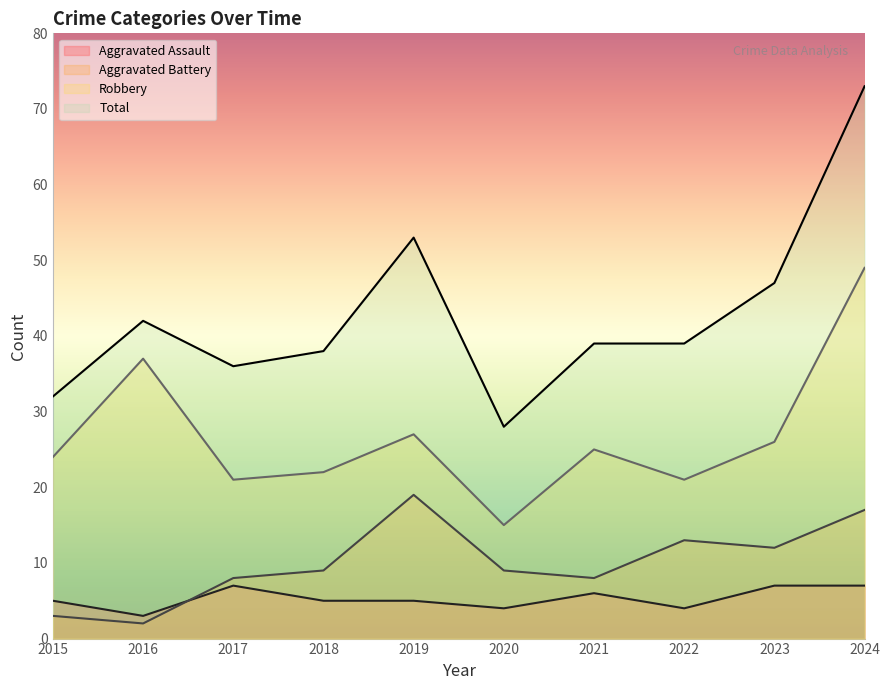

Where is Total nearest to the value 50?

2019